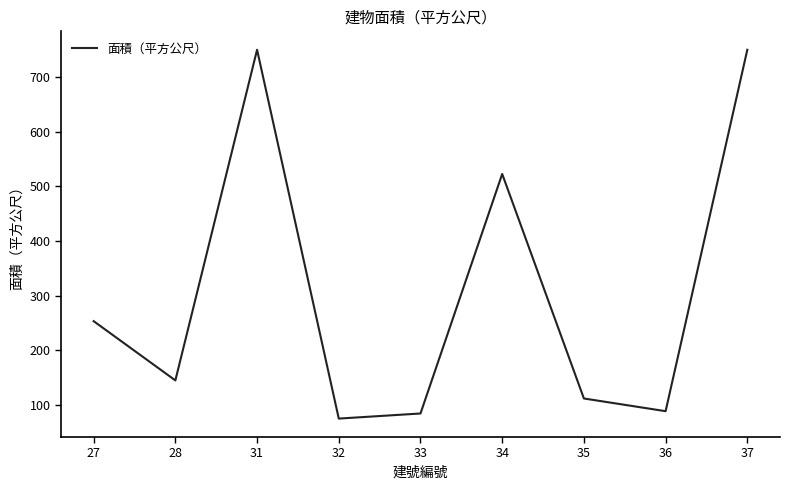

True or false: there are more than 0 points higher than both neighbors.

True